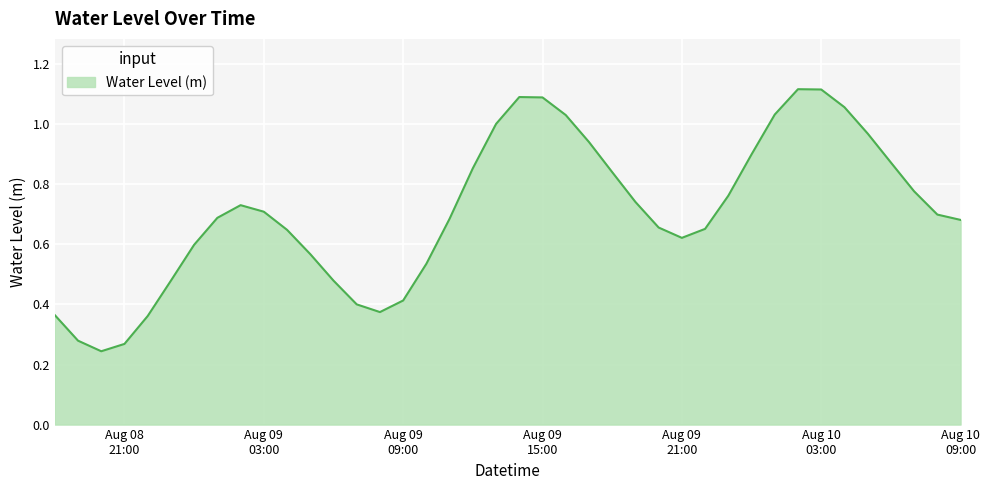

Does the chart display data point markers on the line(s)?

No